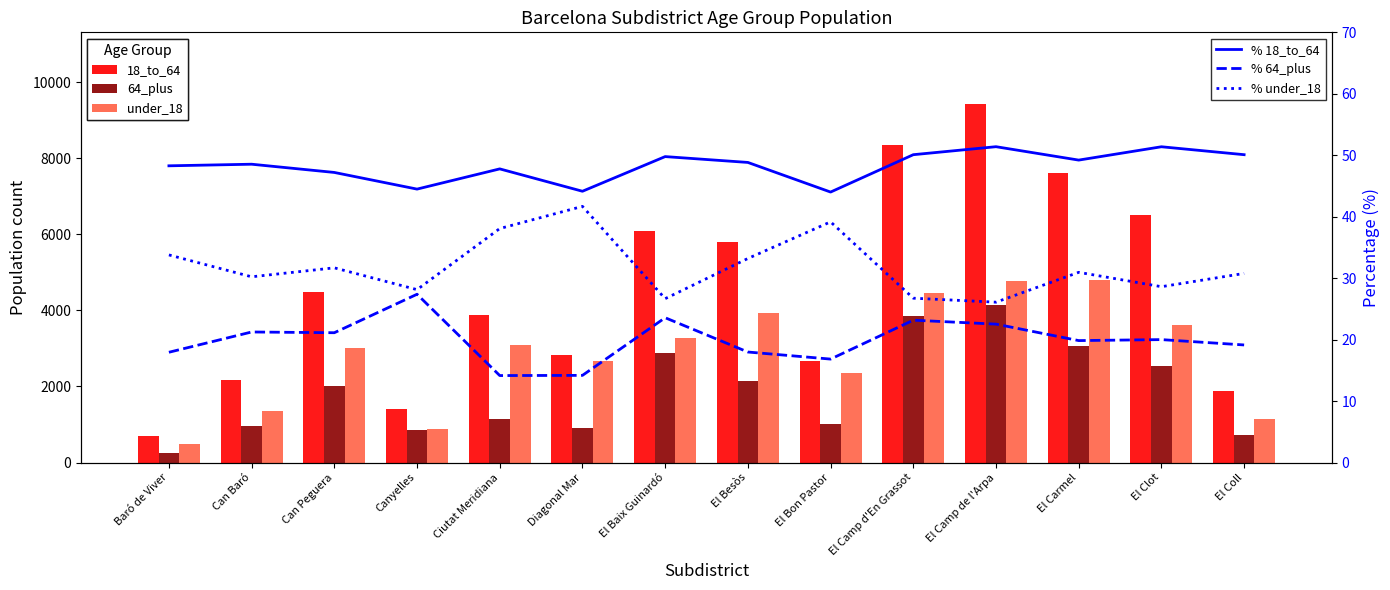

The 18_to_64 series shows 1877.0 at El Coll. True or false?

True